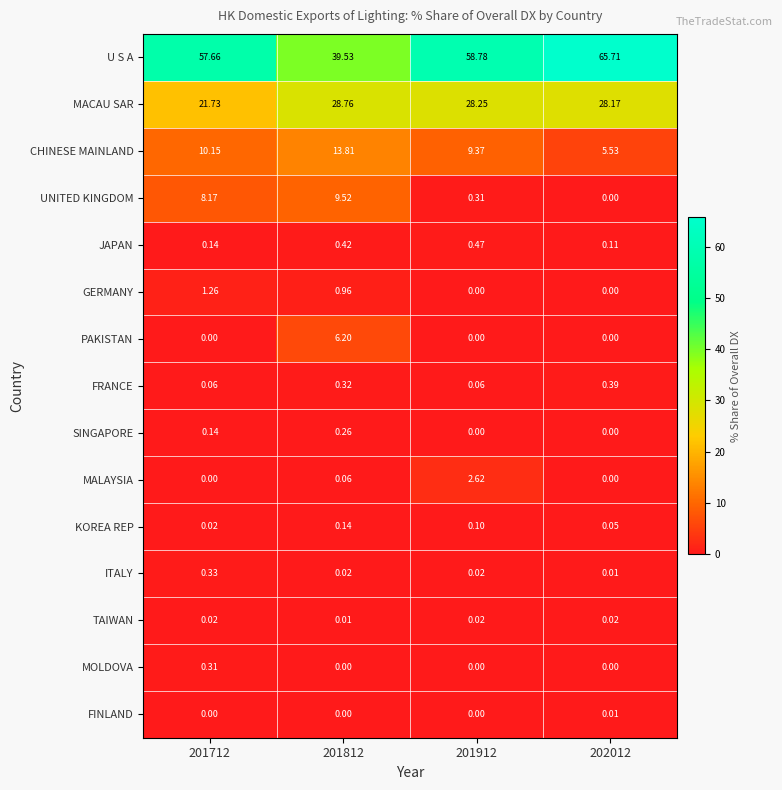

Is the value of ITALY at 201812 greater than the value of KOREA REP at 202012?

No